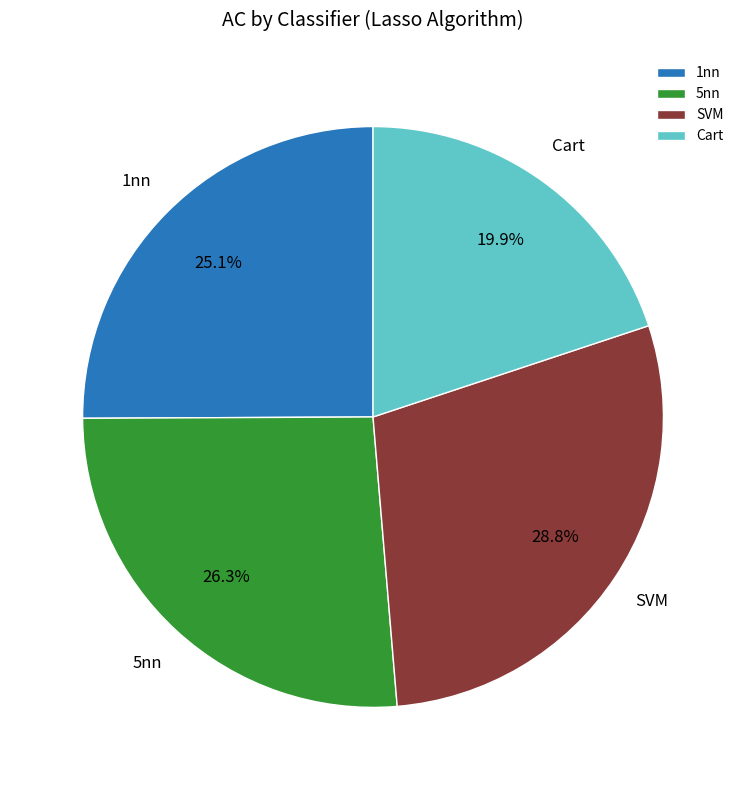

Which category has the biggest portion of the pie?

SVM